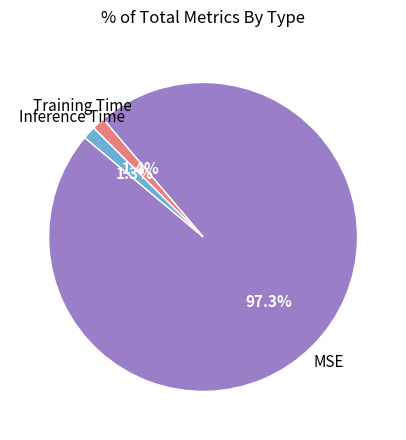

To the nearest percent, what is the combined percentage of MSE and Inference Time?

99%